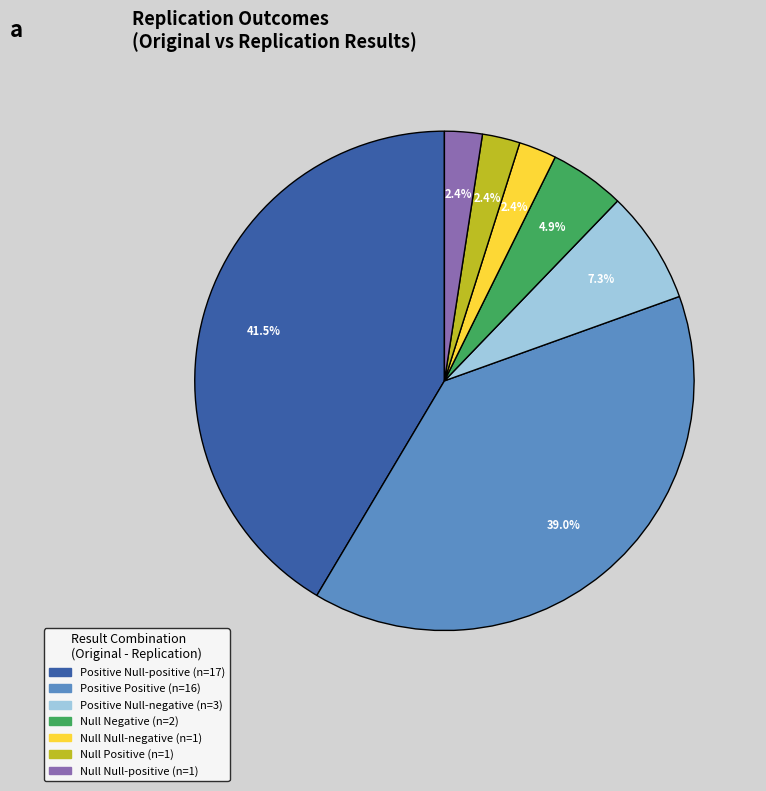

Is there any slice that represents more than half of the pie?

No